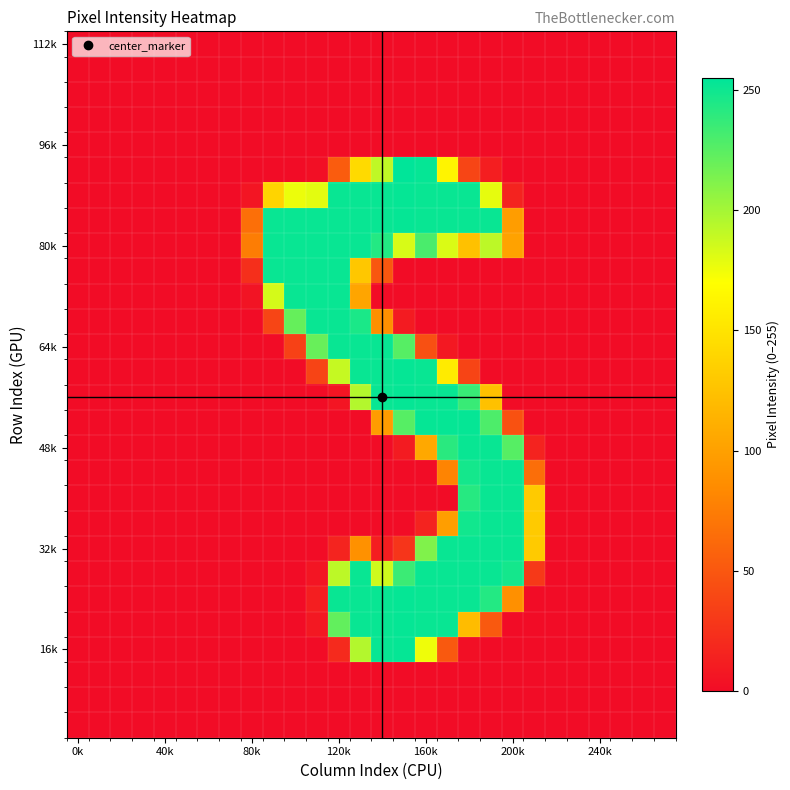

At how many categories does at least one series exceed 28?

14